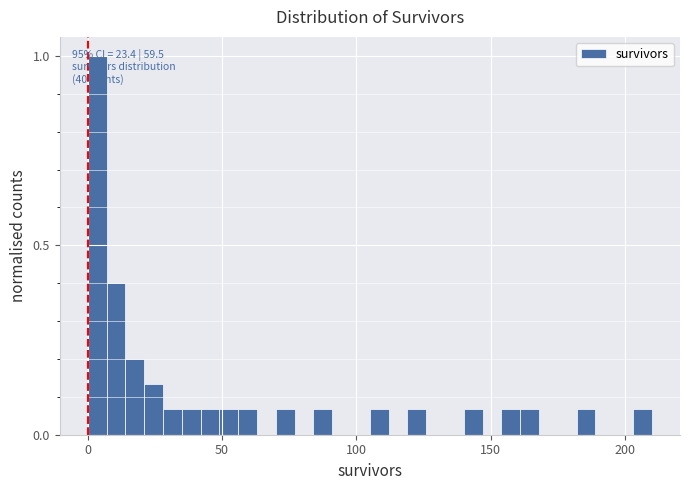

Around what value on the x-axis is the tallest bar? Give the approximate position of its centre, as read against the axis.

5